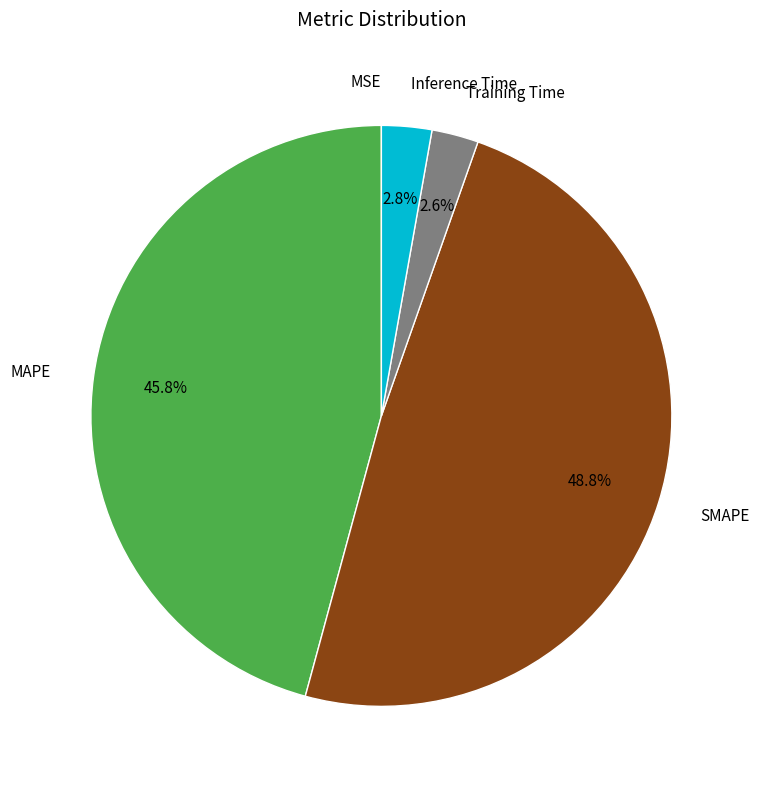

Is there any slice that represents more than half of the pie?

No